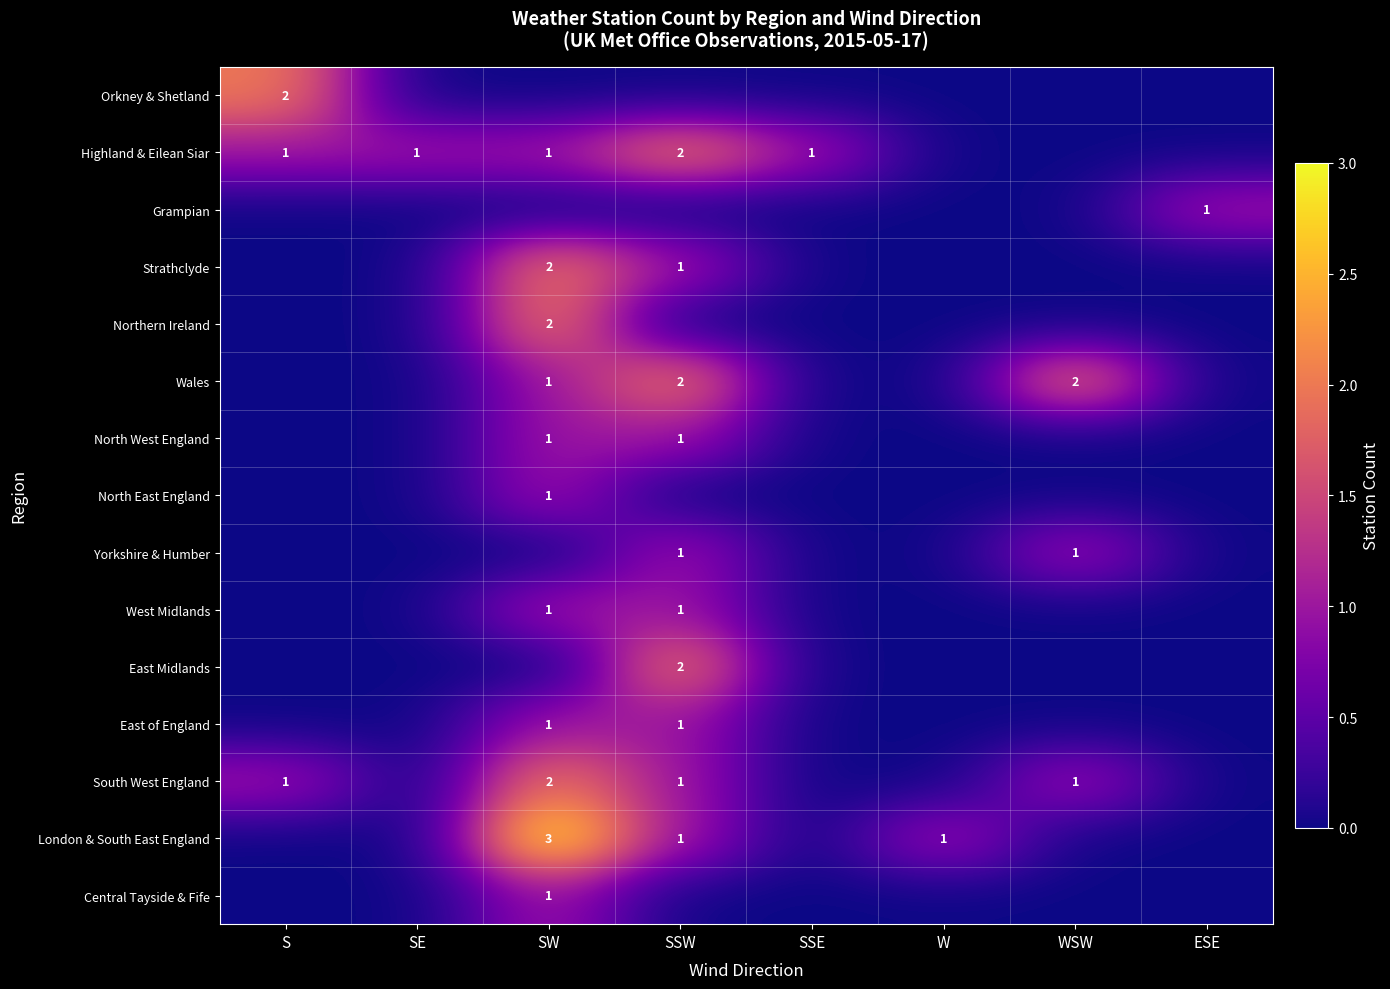

The London & South East England series shows 1 at W. True or false?

True